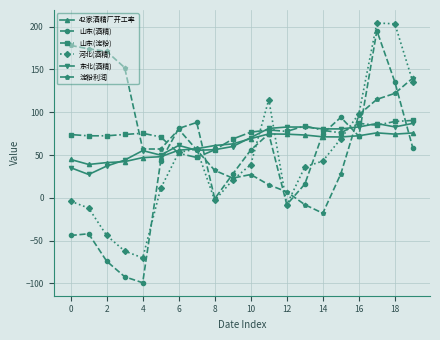

True or false: 东北(酒精) has more than 0 points higher than both neighbors.

True